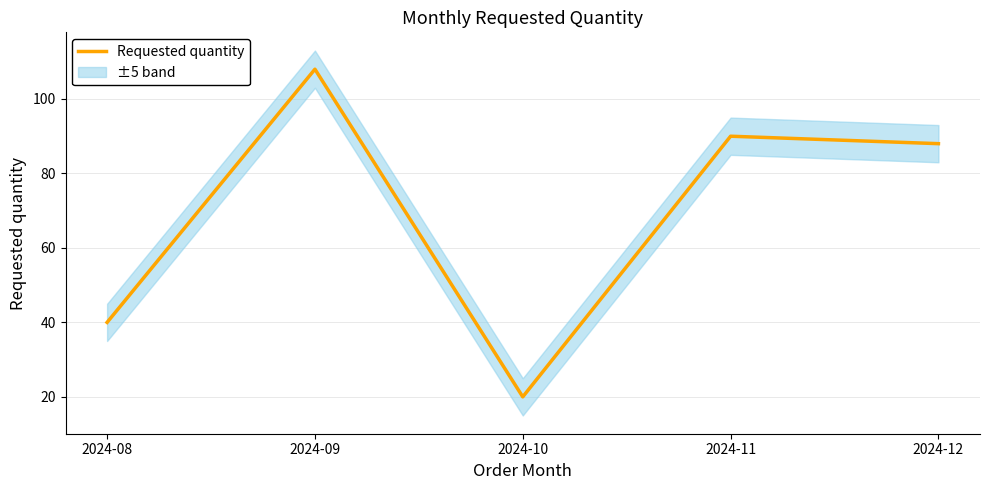

Is it true that the value at 2024-11 is 90?

True